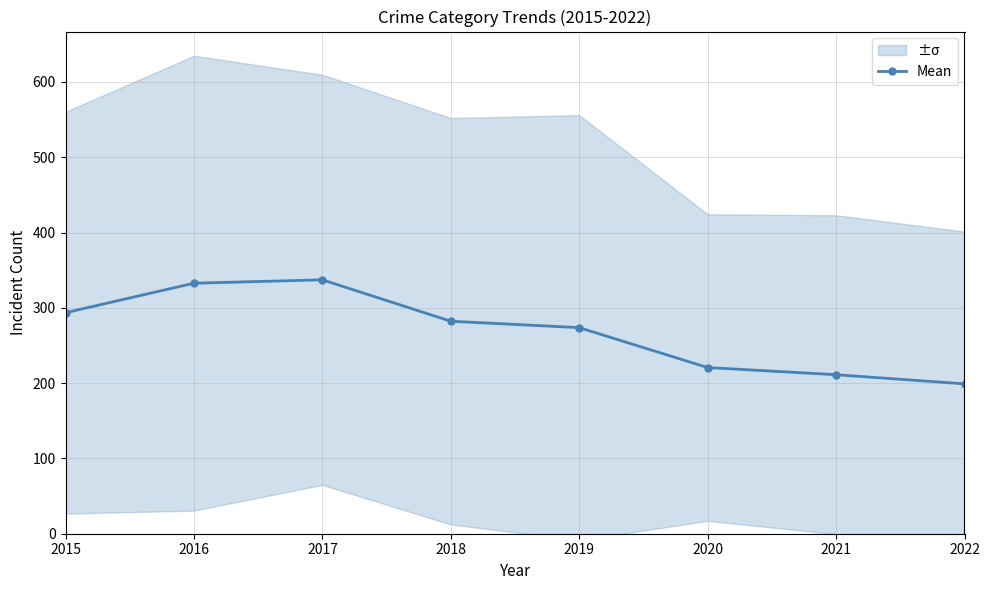

Reading right to left, what are all the values shown in this chart?

199.0	211.2	220.7	273.7	282.2	337.2	332.7	293.5